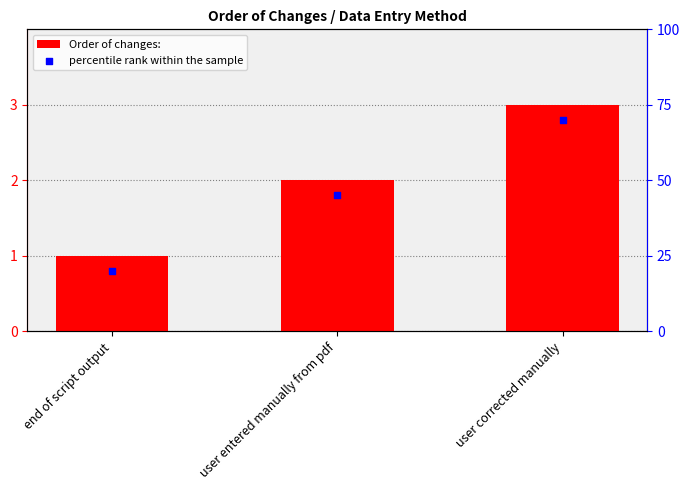

Which series has the largest total across all categories?

percentile rank within the sample